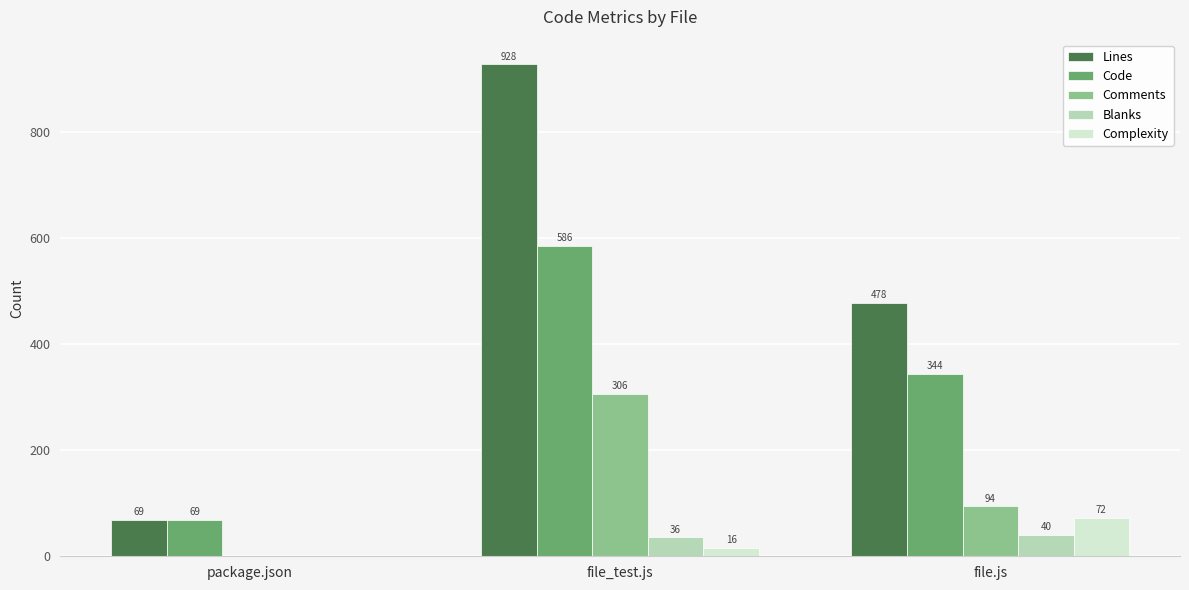

How many groups of bars are there?

3